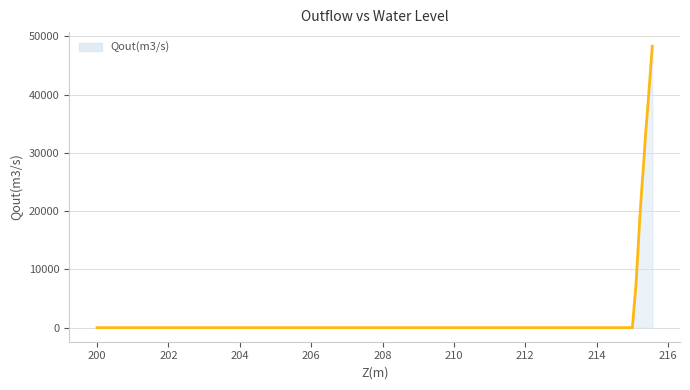

What is the sum of all values?

991183.6